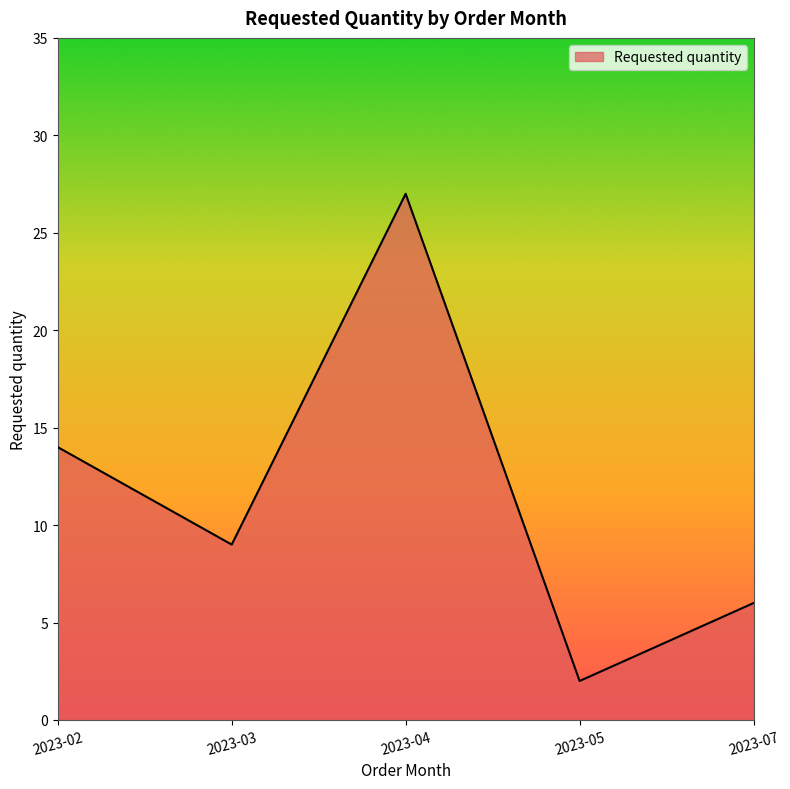

List the labels in order of value, smallest first.

2023-05, 2023-07, 2023-03, 2023-02, 2023-04